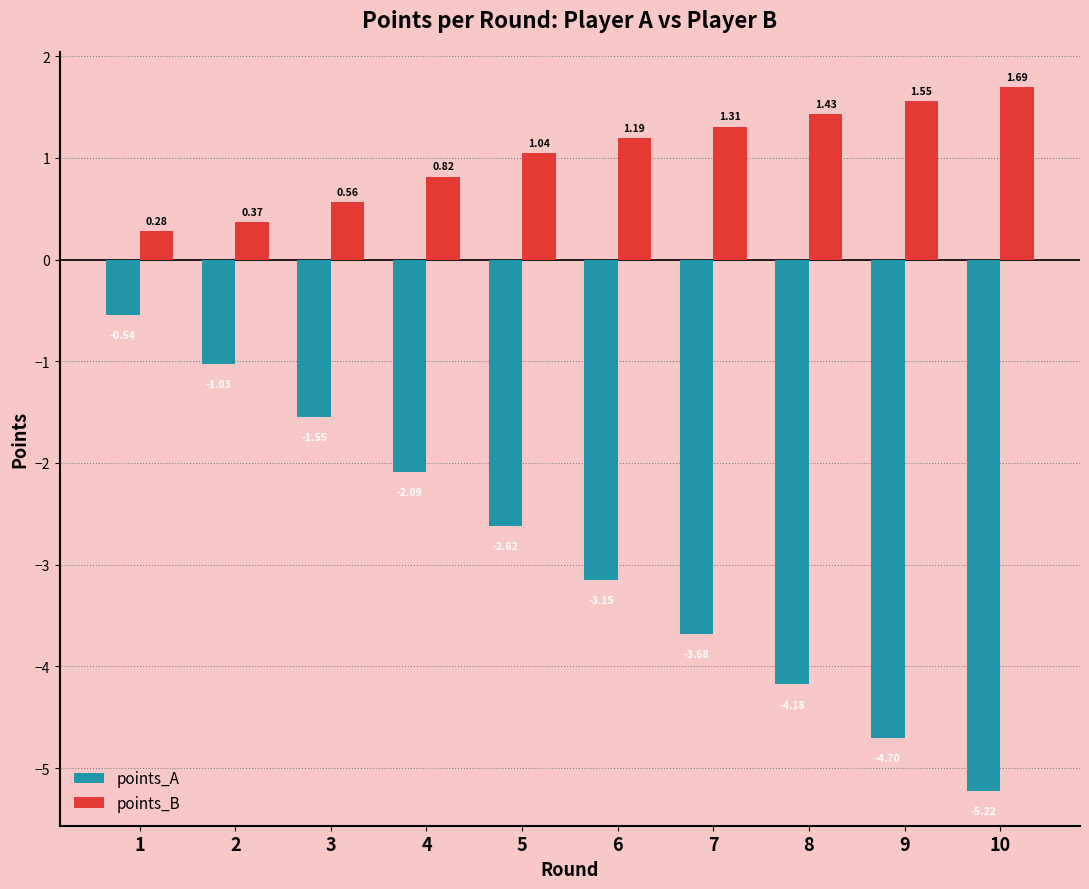

What are all the series names shown in the legend?

points_A, points_B